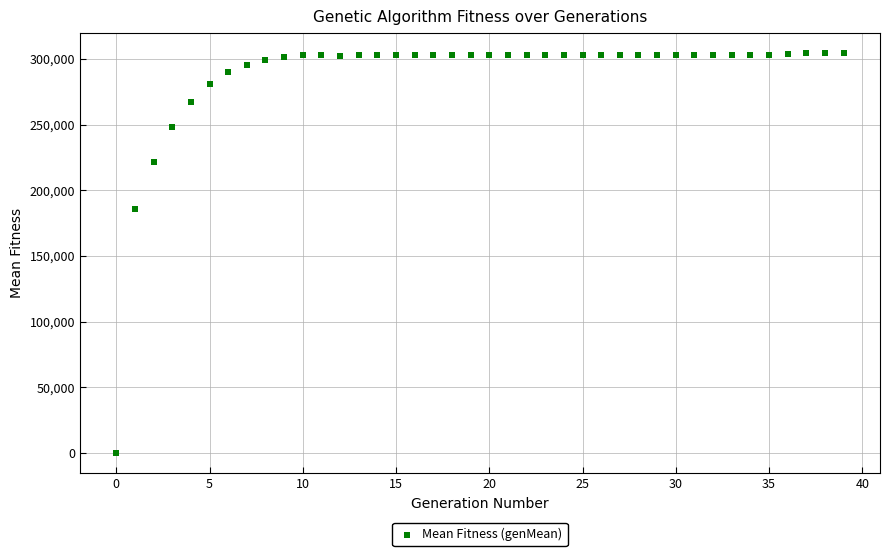

What is the range of Y values (max minus min)?

304455.2